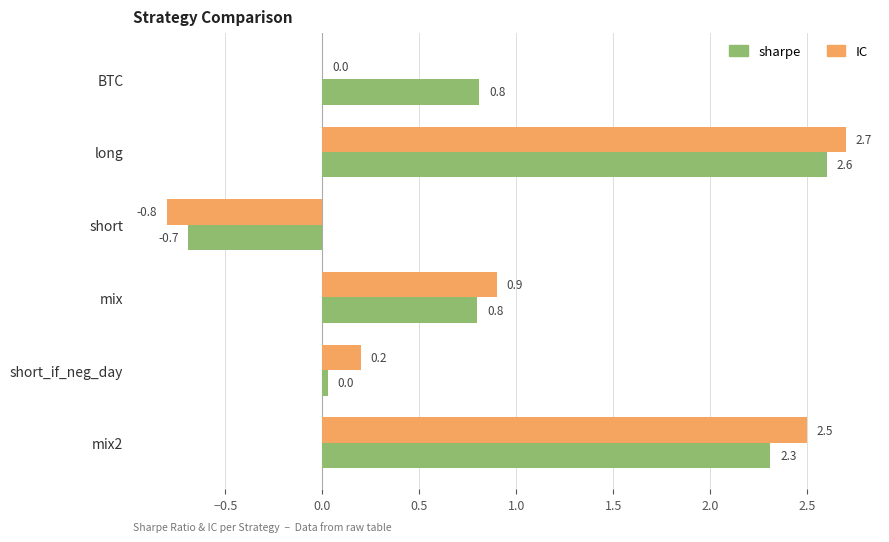

How many categories are shown in the chart?

6